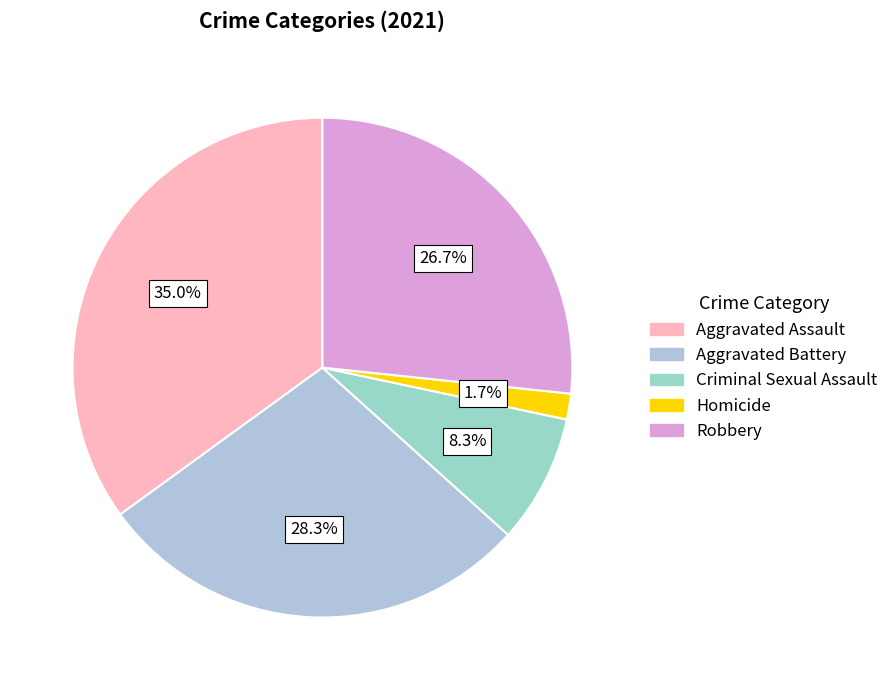

What portion of the pie excludes Robbery?

73.3%